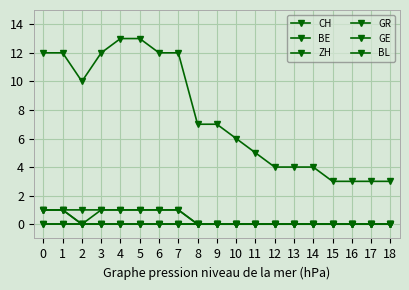

Between 18 and 16, which is larger?

18